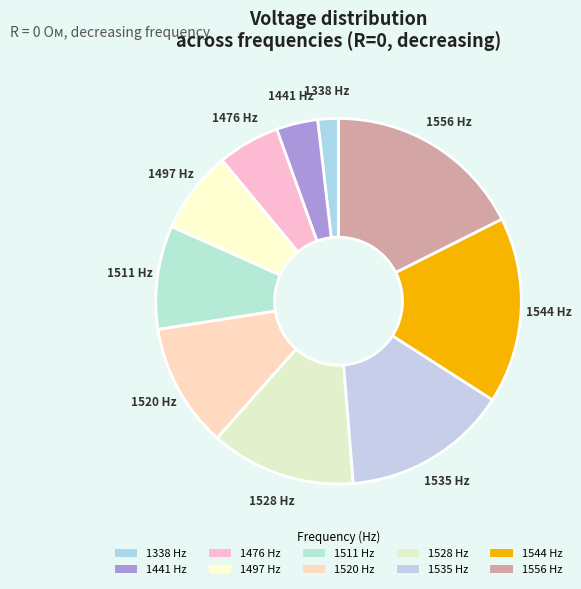

What is the largest slice in the pie chart?

1556